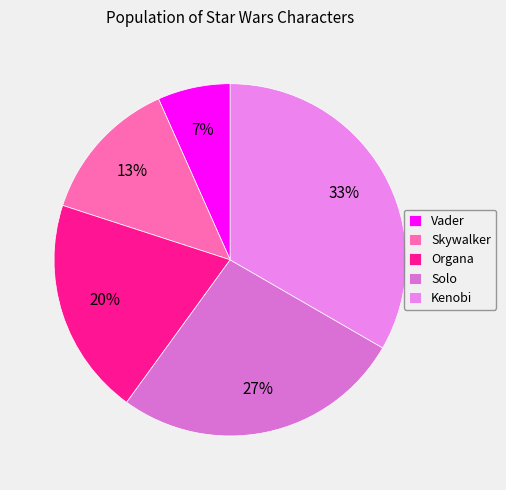

To the nearest percent, what percentage of the pie is Solo?

27%